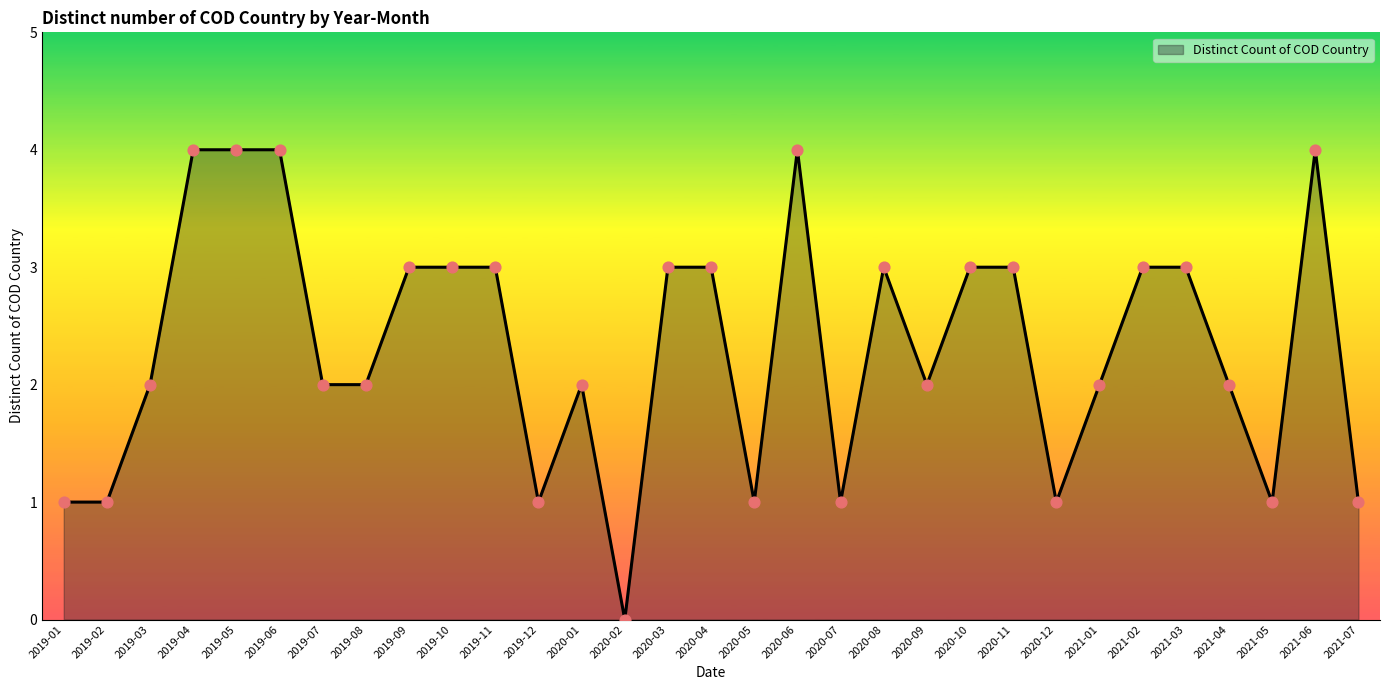

What is the change in value from 2019-05 to 2021-05?

-3